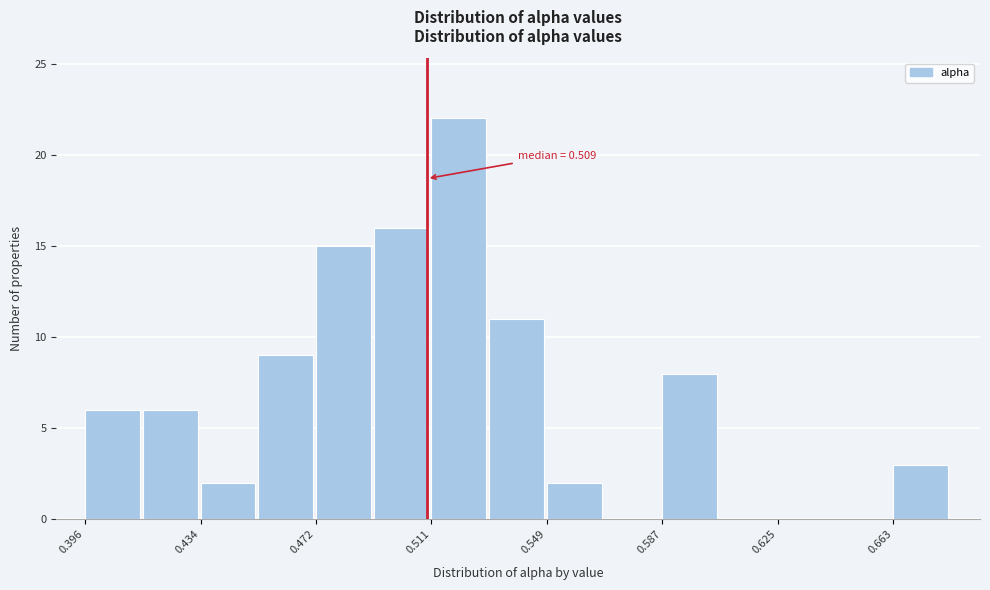

Read against the x-axis, roughly where is the centre of the tallest bar?

0.520